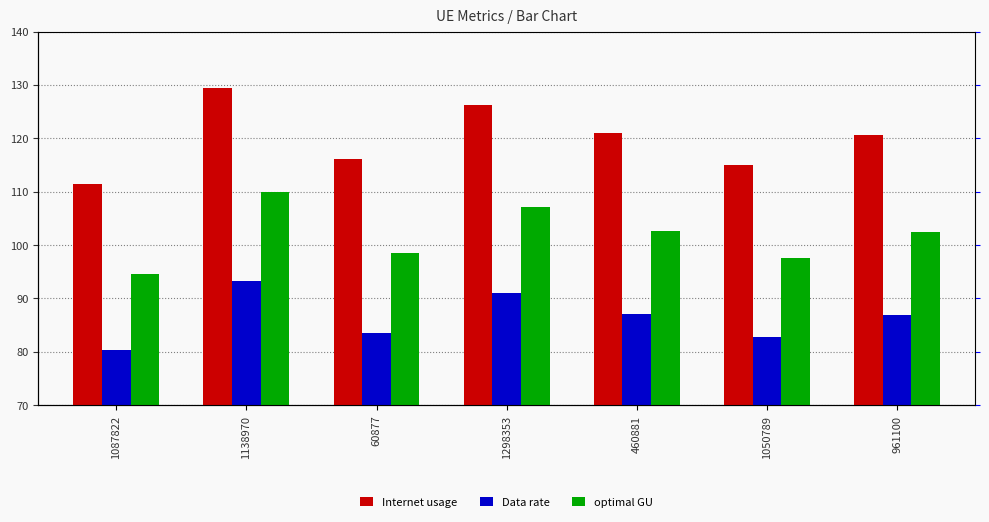

List the labels in order of optimal GU value, largest first.

1138970, 1298353, 460881, 961100, 60877, 1050789, 1087822